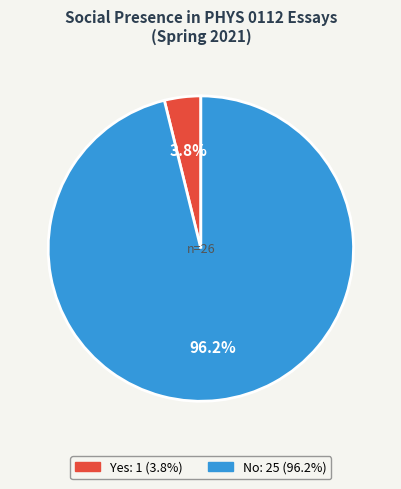

Rank the categories by value from lowest to highest.

Yes, No